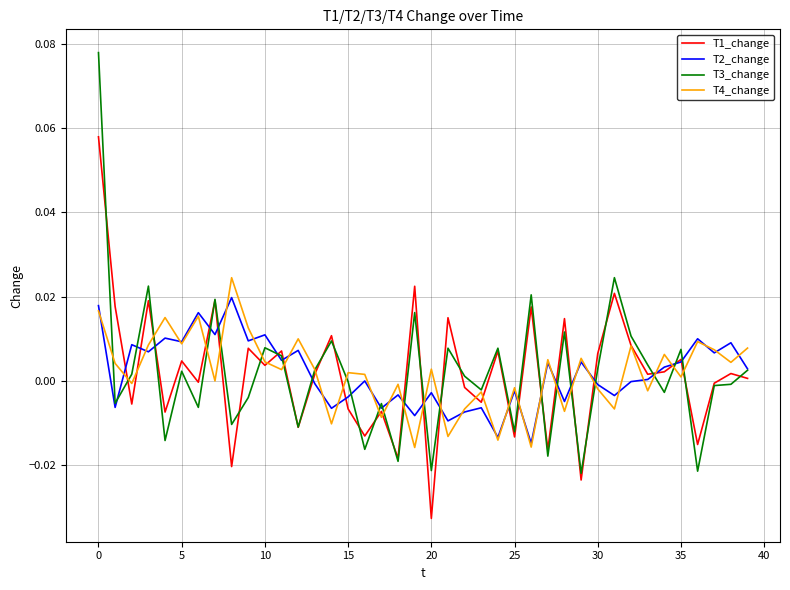

List the series in order of their peak value, highest first.

T3_change, T1_change, T4_change, T2_change